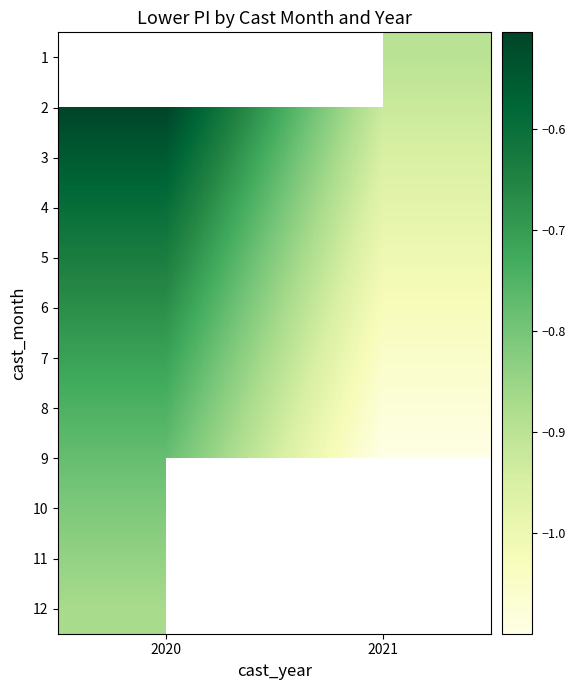

Which series has the largest total across all categories?

2